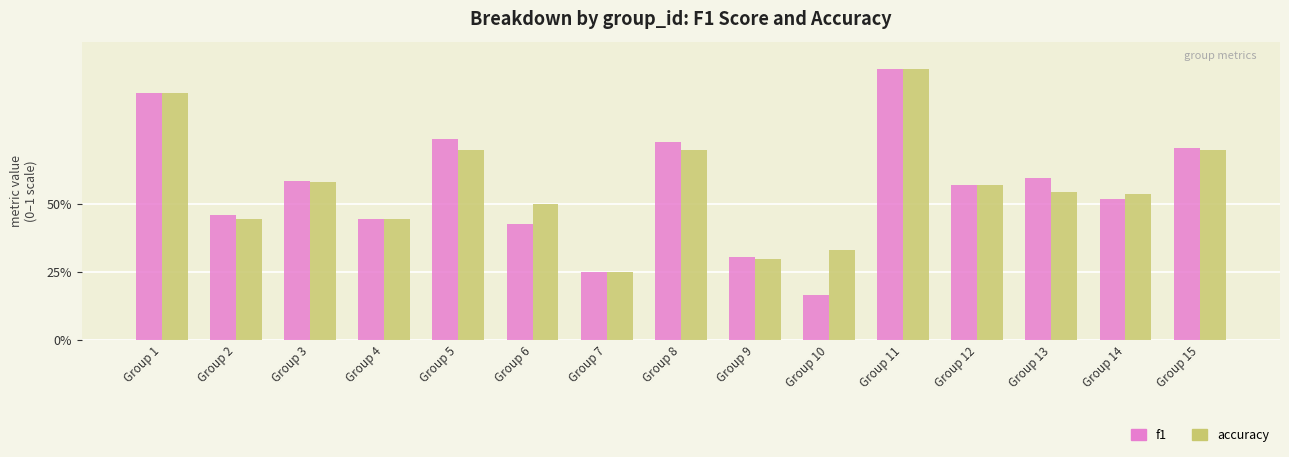

At which label is accuracy closest to 0?

Group 7